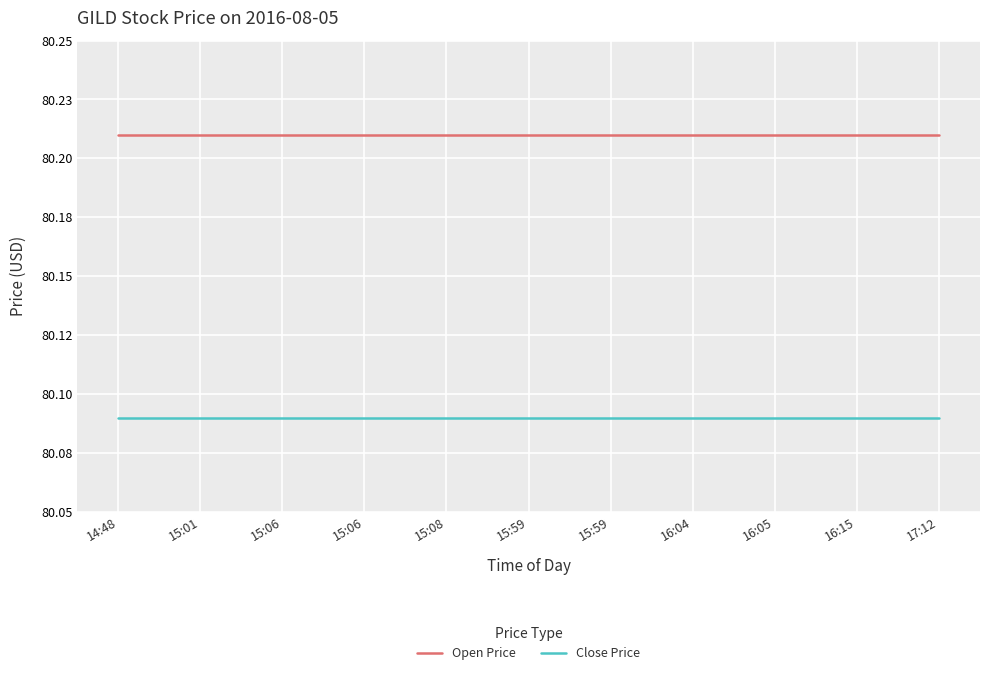

Is this an area chart (filled region under the line)?

No